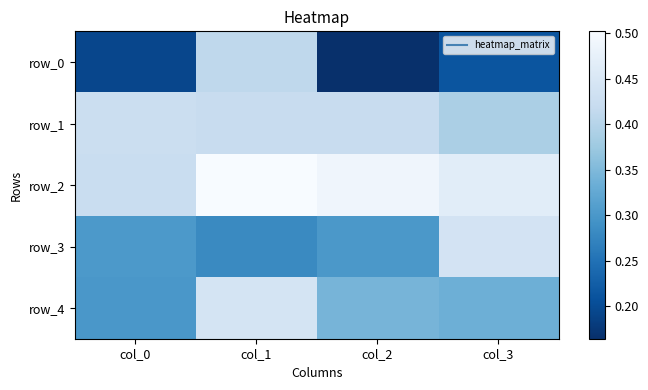

Reading left to right, transcribe all the data shown in this chart.

row_0: col_0=0.2	col_1=0.4	col_2=0.2	col_3=0.2
row_1: col_0=0.4	col_1=0.4	col_2=0.4	col_3=0.4
row_2: col_0=0.4	col_1=0.5	col_2=0.5	col_3=0.5
row_3: col_0=0.3	col_1=0.3	col_2=0.3	col_3=0.4
row_4: col_0=0.3	col_1=0.4	col_2=0.3	col_3=0.3